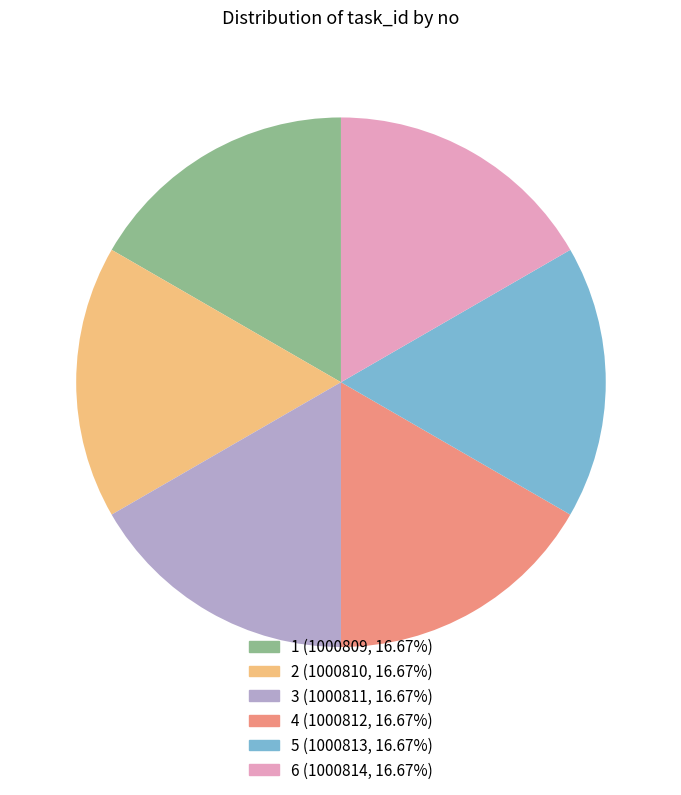

Is 6 the majority of the pie?

No